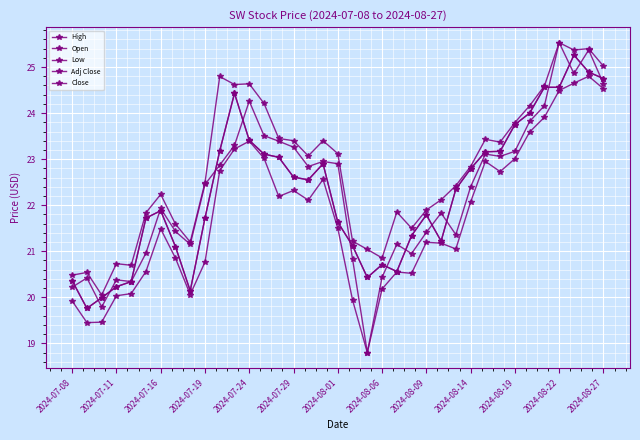

At which label does Close reach its minimum?

2024-07-11